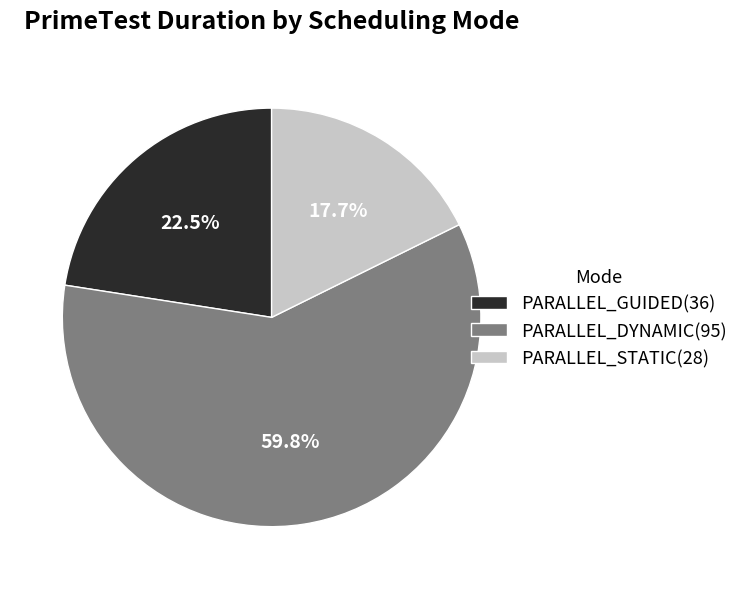

To the nearest percent, what is the difference between the largest and smallest slice percentages?

42%